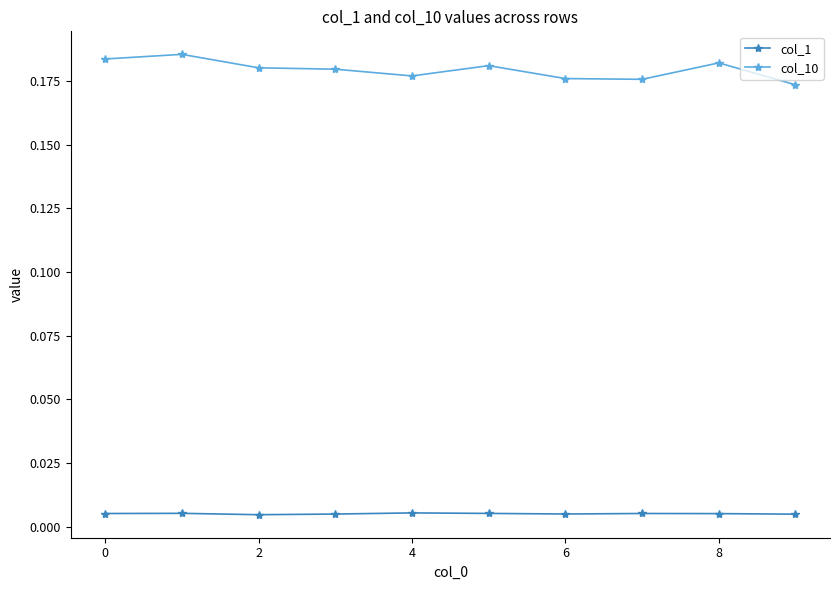

Is this an area chart (filled region under the line)?

No